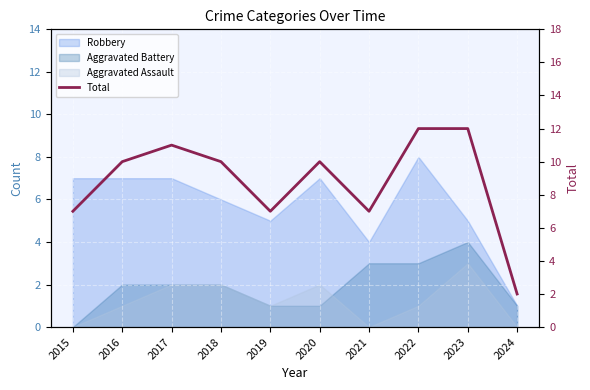

What is the smallest value displayed?

2